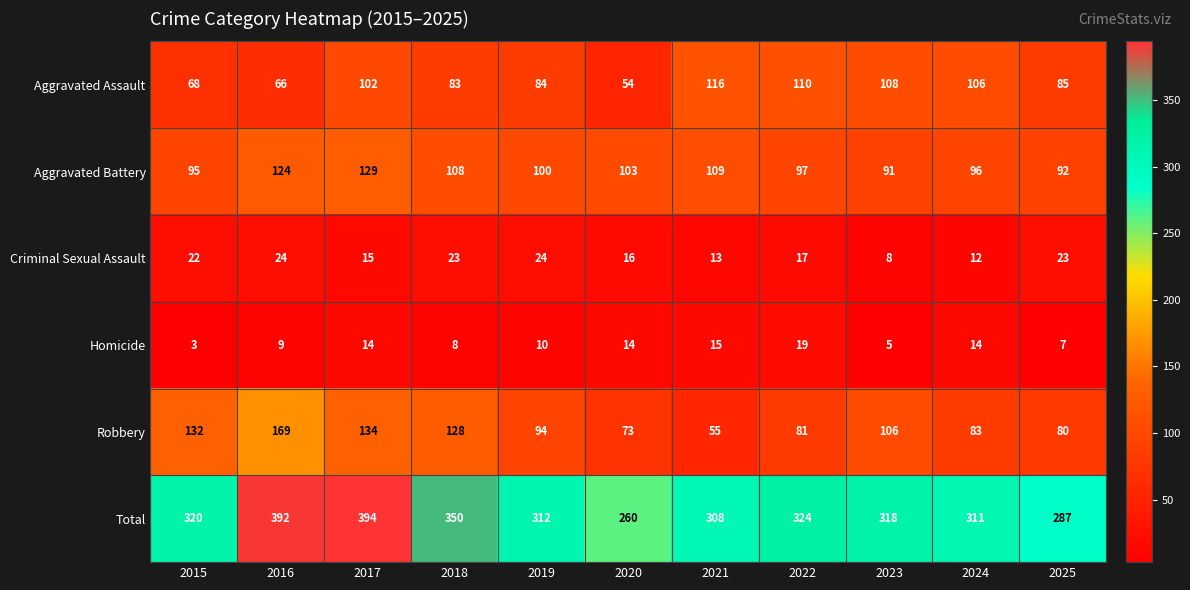

At which label is Criminal Sexual Assault closest to 16?

2020